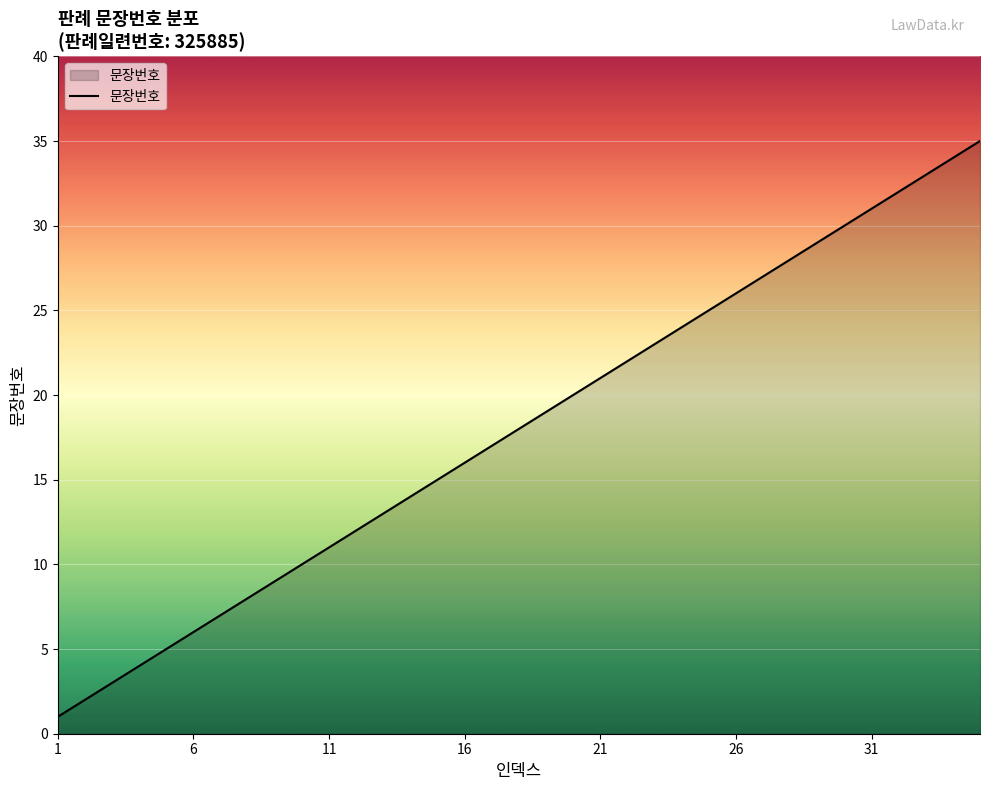

What is the greatest value displayed?

35